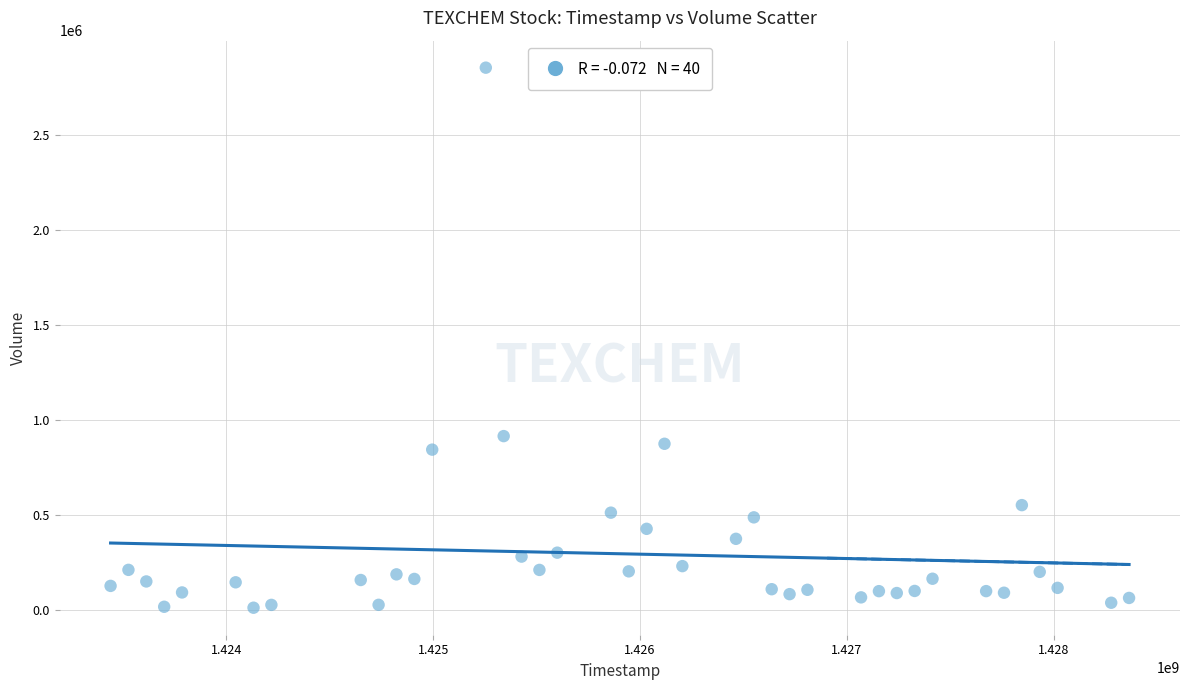

What Y value in the scatter plot is closest to 1433550?

915500